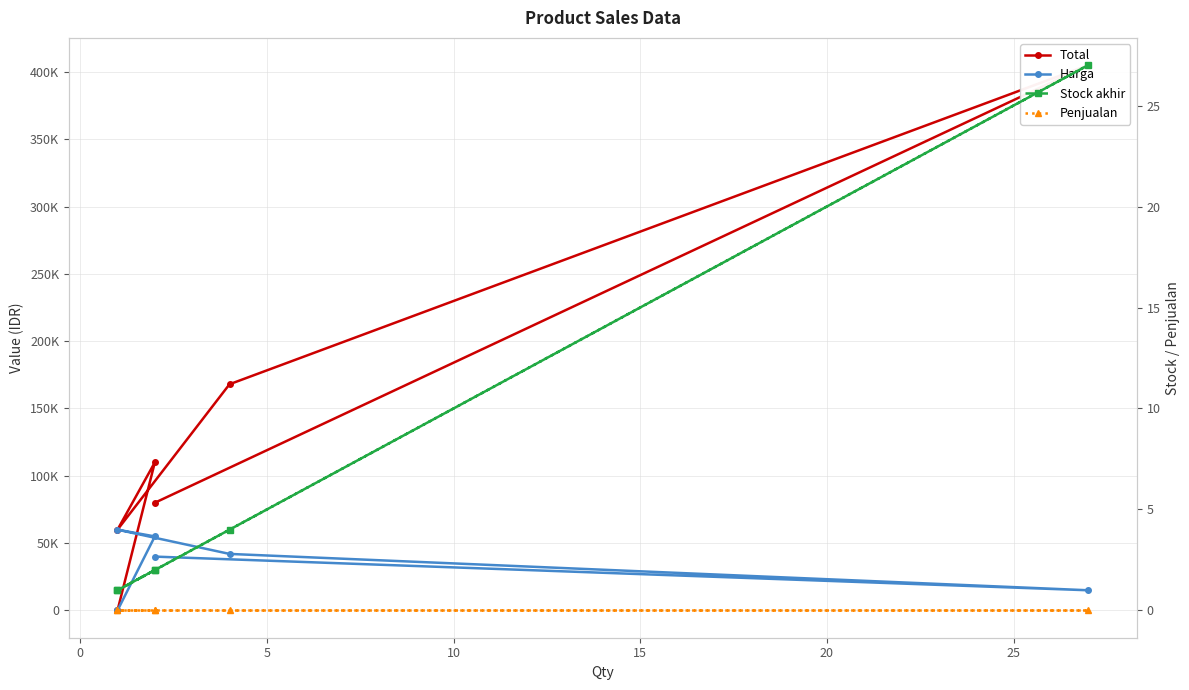

How many values in the Total series exceed 110000?

2